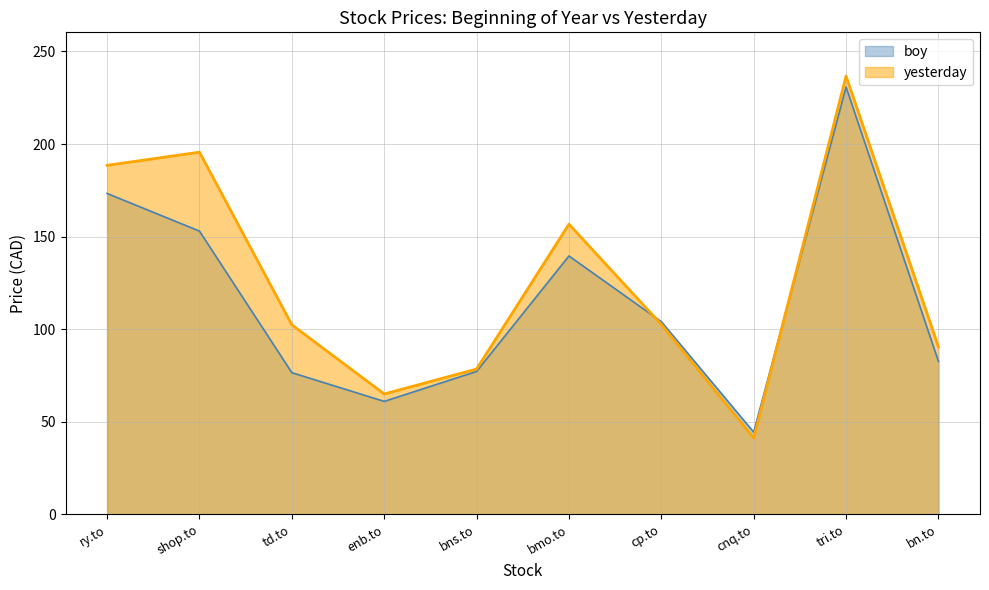

What are all the series names shown in the legend?

boy, yesterday